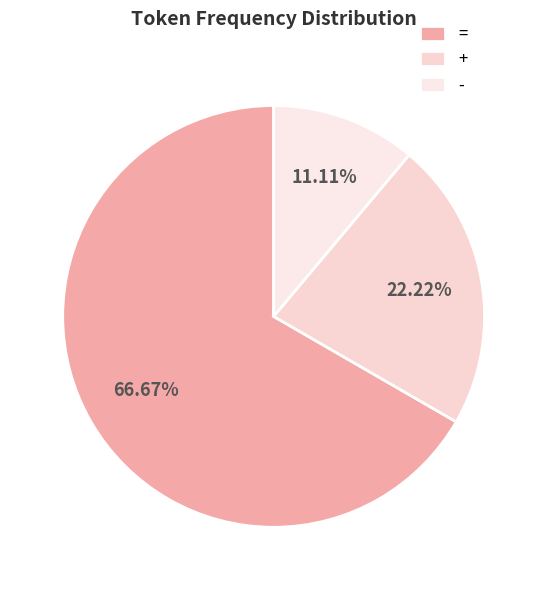

To the nearest percent, what percentage of the pie is -?

11%